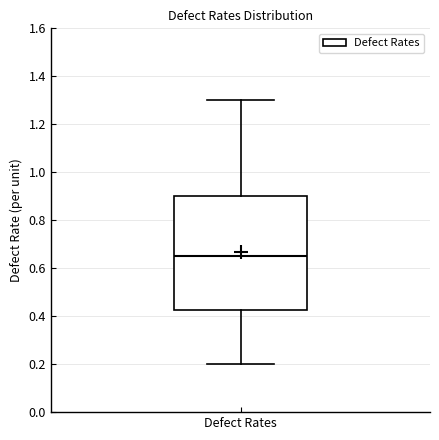

Read this box plot against the y-axis: the position of the median line, the range covered by the box, and the ends of both whiskers. The values are not printed on the chart, so give them approximately, as read against the axis.

median 0.66, box 0.42 to 0.90, whiskers 0.20 to 1.30